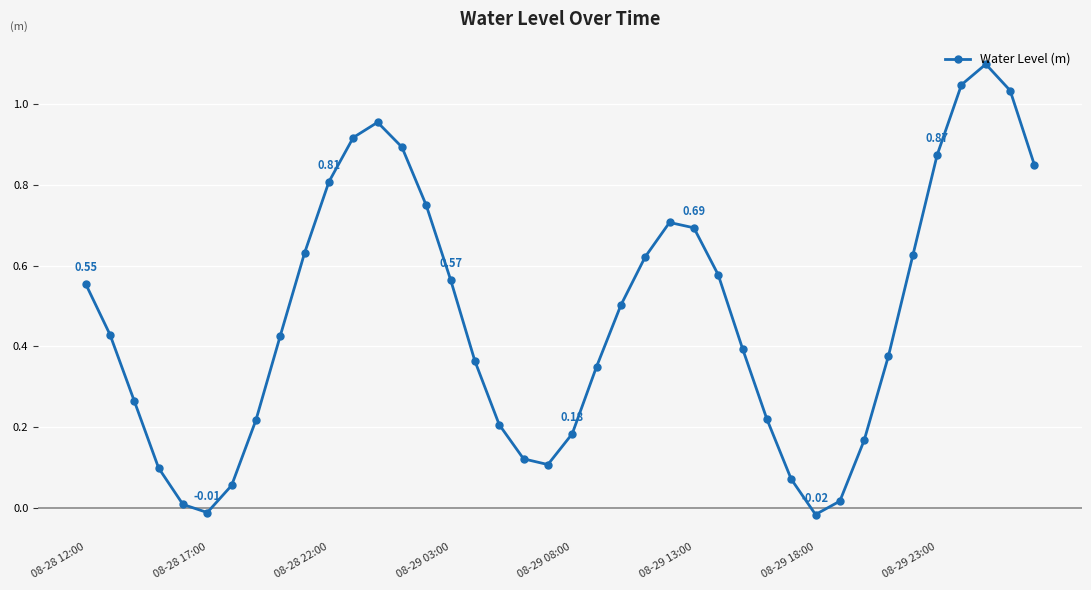

What is the difference between the maximum and minimum values?

1.1